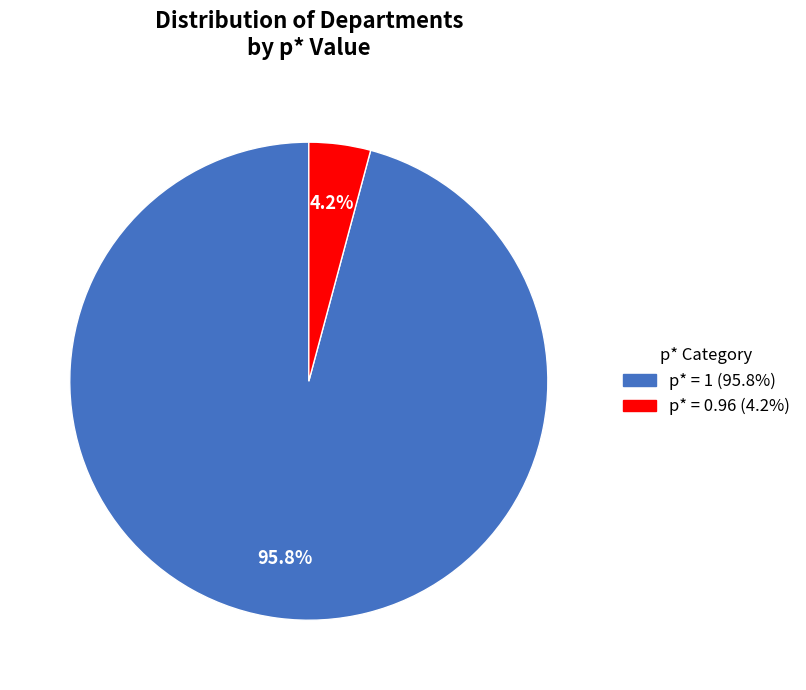

How many segments does this pie chart have?

2